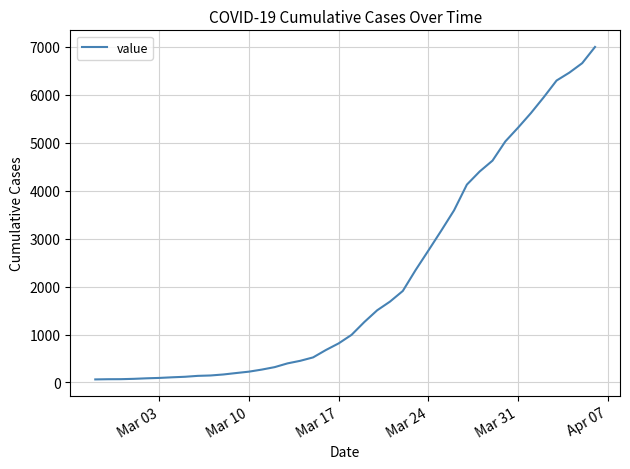

What is the maximum value shown in the chart?

6995